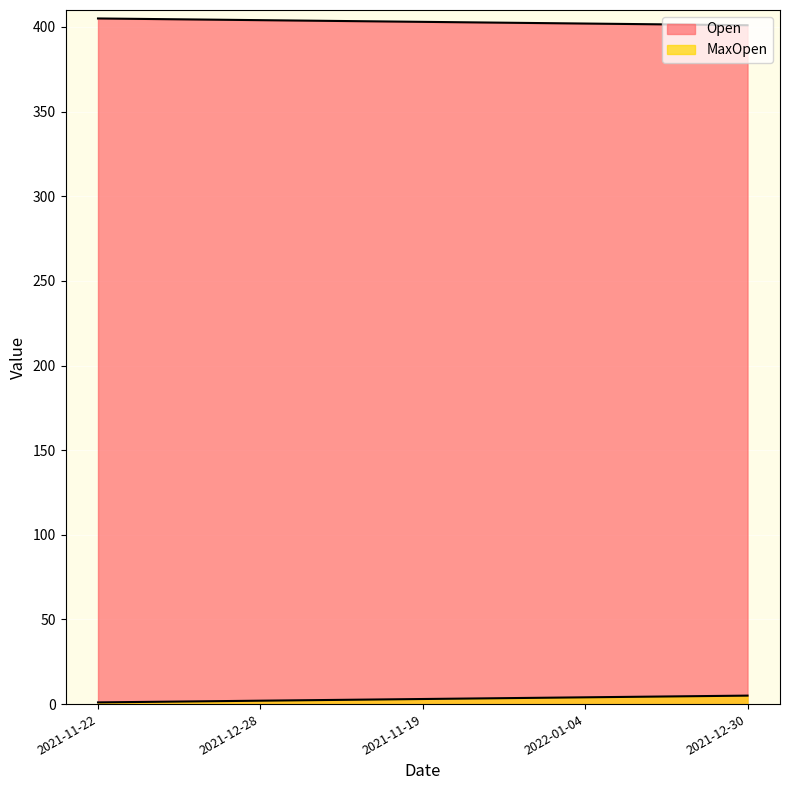

How many lines are shown in the chart?

2